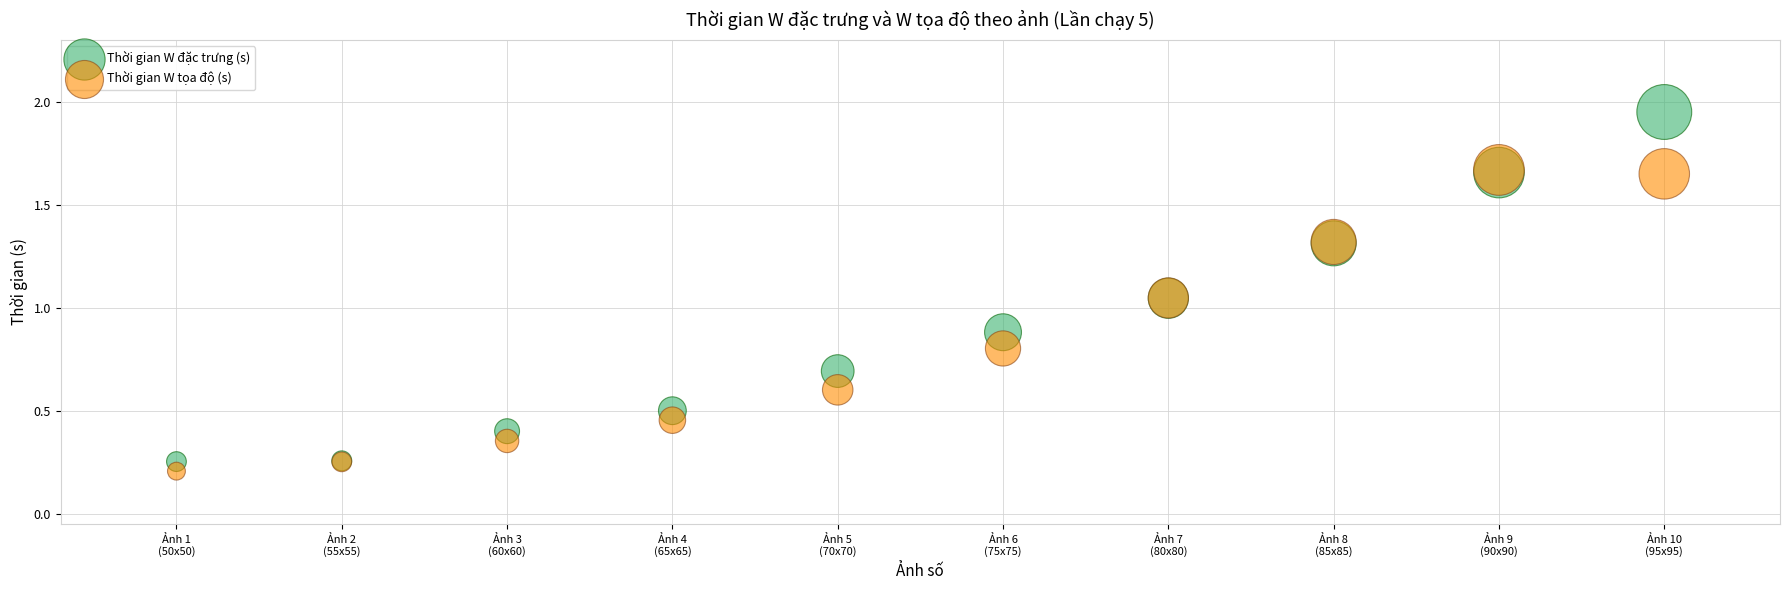

What are all the series names shown in the legend?

Thời gian W đặc trưng (s), Thời gian W tọa độ (s)